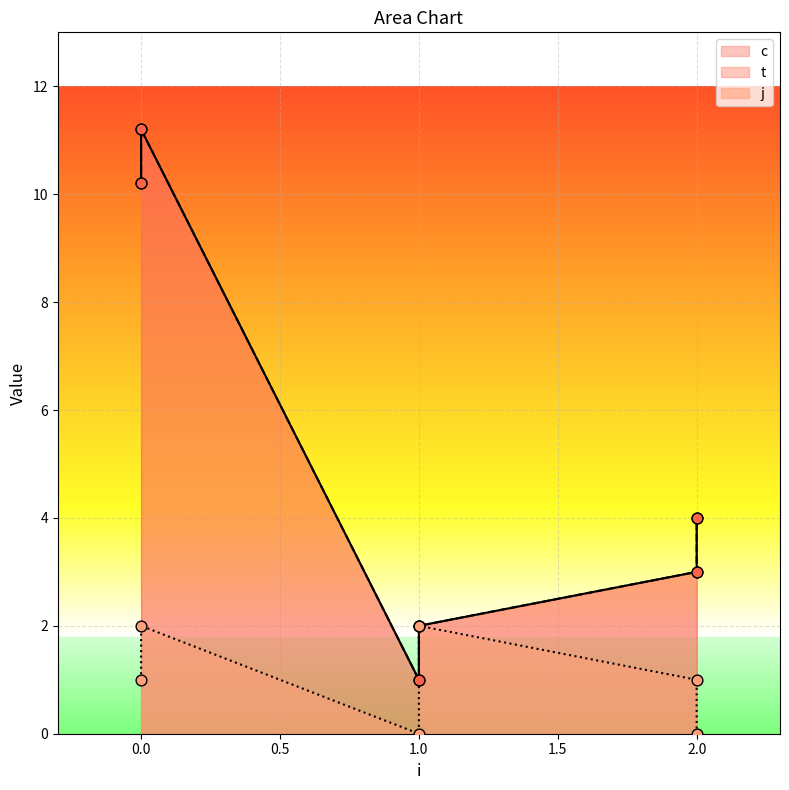

What is the total value across all series at 0?

21.4